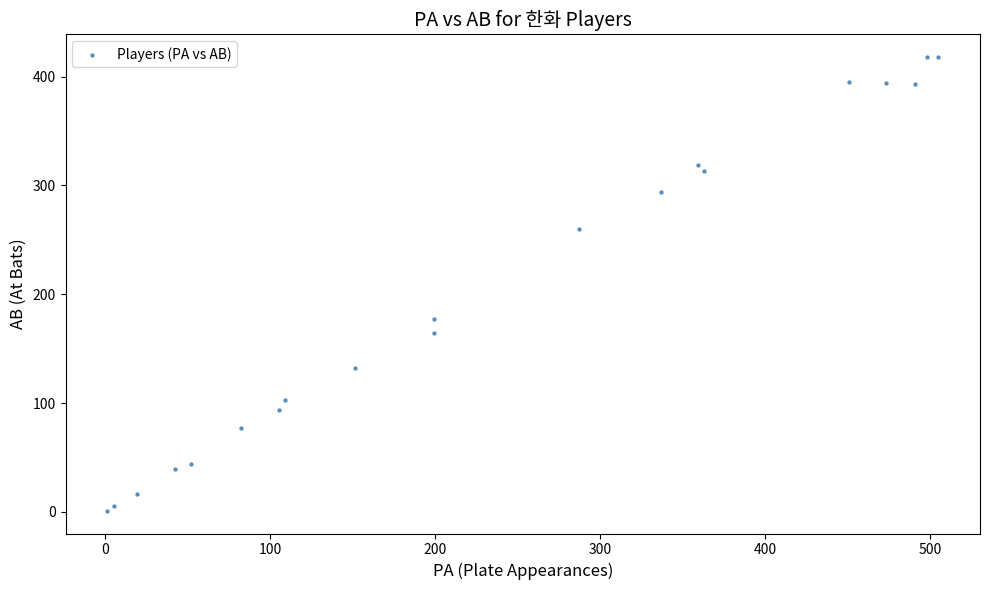

What Y value in the scatter plot is closest to 209?

177